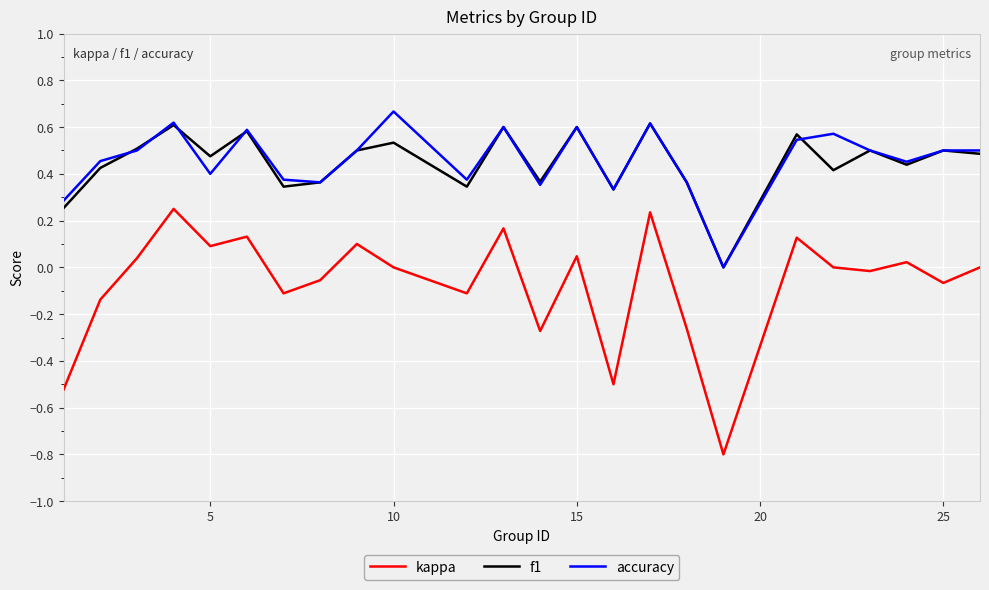

How many distinct data groups are displayed?

3